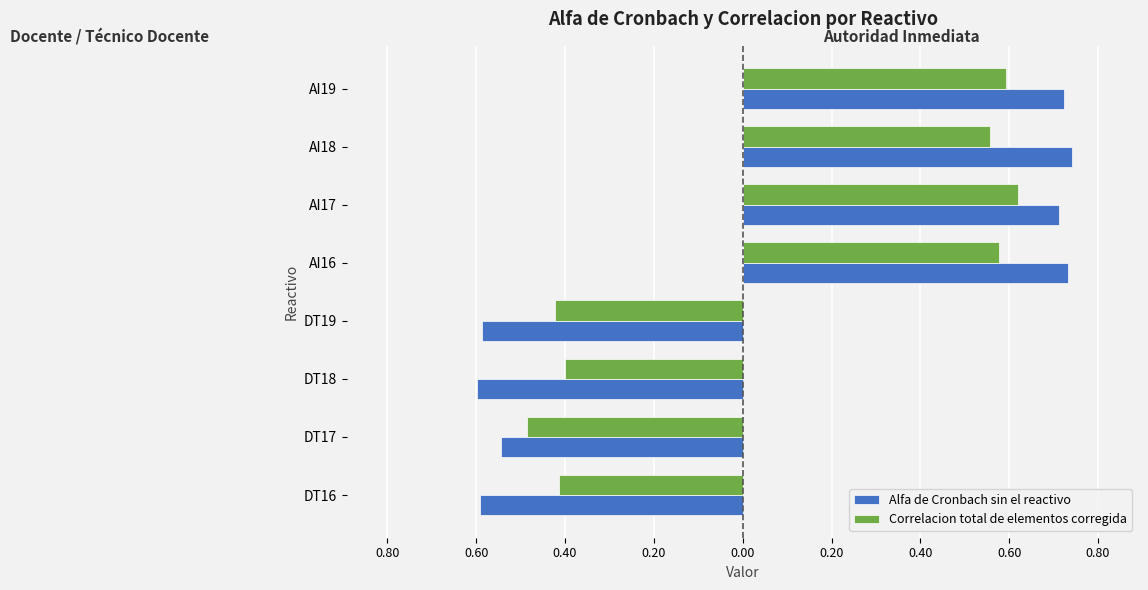

What are all the series names shown in the legend?

Alfa de Cronbach sin el reactivo, Correlacion total de elementos corregida